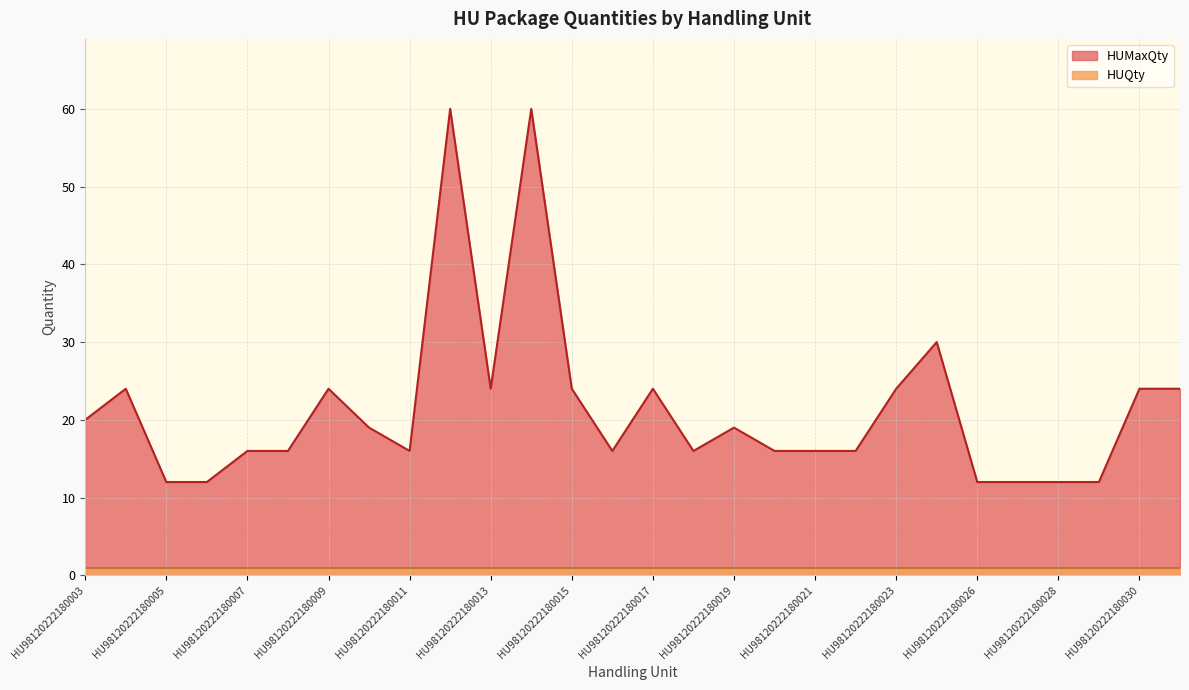

What is the difference between the maximum and minimum values?

48